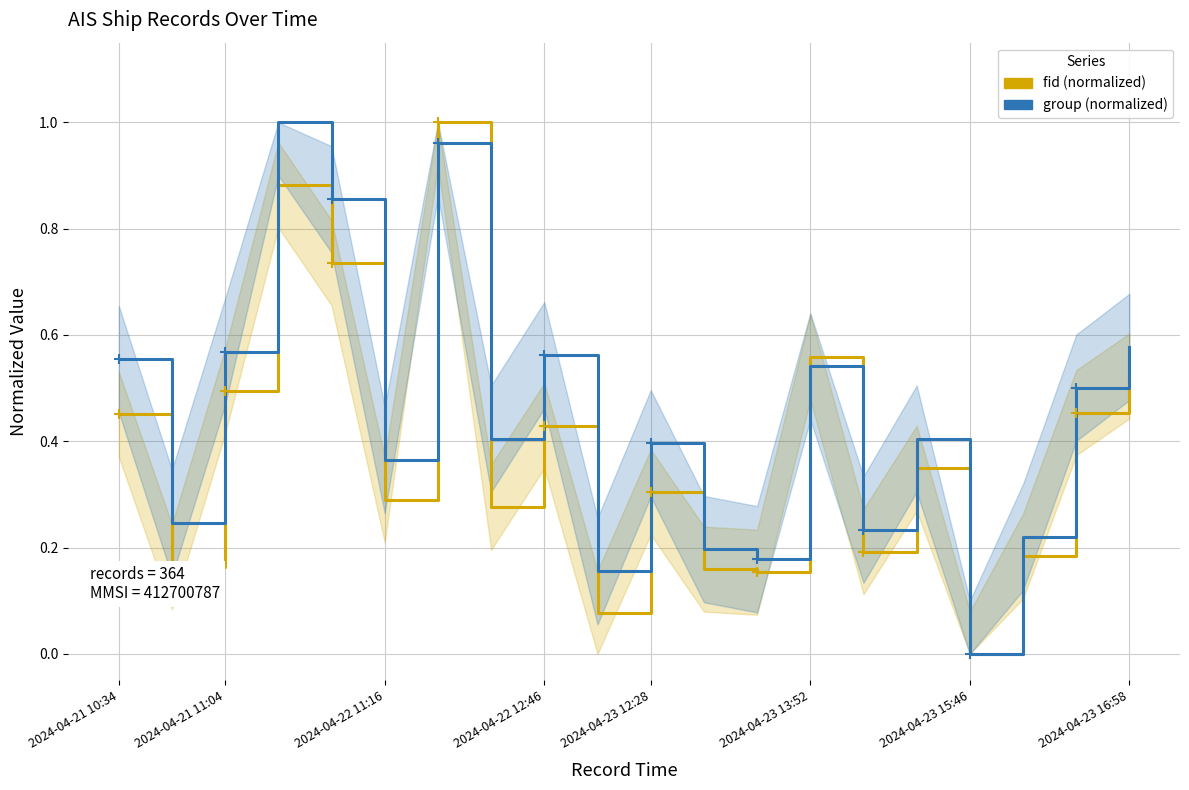

Reading left to right, extract all data points from this chart.

fid: 0.5	0.2	0.5	0.9	0.7	0.3	1.0	0.3	0.4	0.1	0.3	0.2	0.2	0.6	0.2	0.3	0.0	0.2	0.5	0.5
group: 0.6	0.2	0.6	1.0	0.9	0.4	1.0	0.4	0.6	0.2	0.4	0.2	0.2	0.5	0.2	0.4	0.0	0.2	0.5	0.6